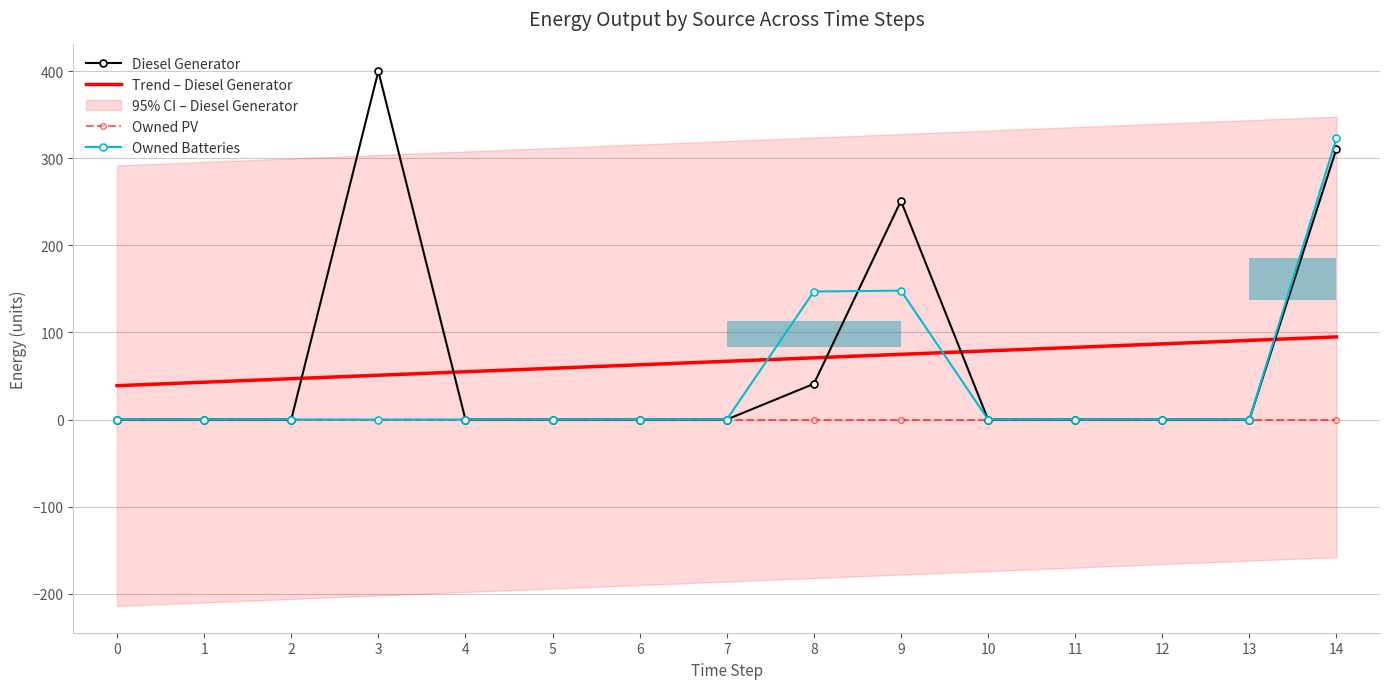

Rank the series at 7 from lowest to highest value.

Diesel Generator, Owned PV, Owned Batteries, Trend – Diesel Generator